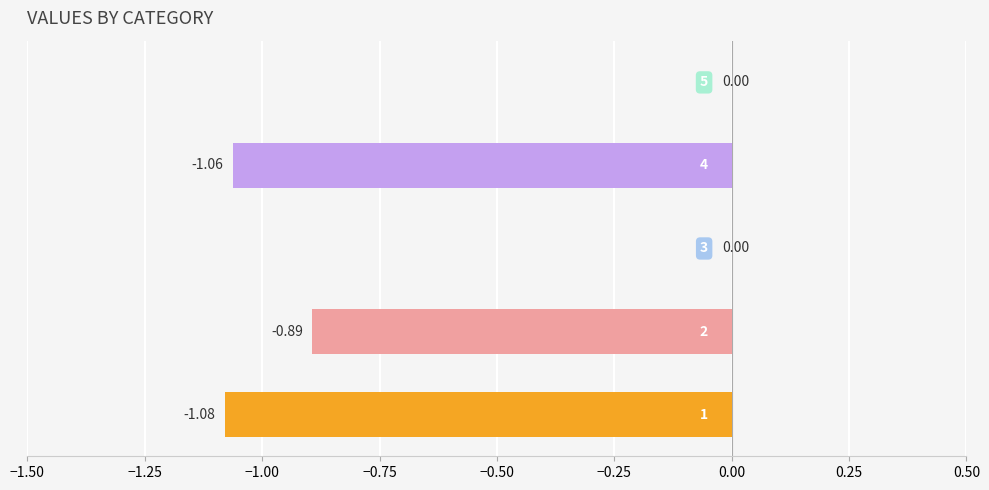

Reading left to right, extract all data points from this chart.

-1.1	-0.9	0.0	-1.1	0.0